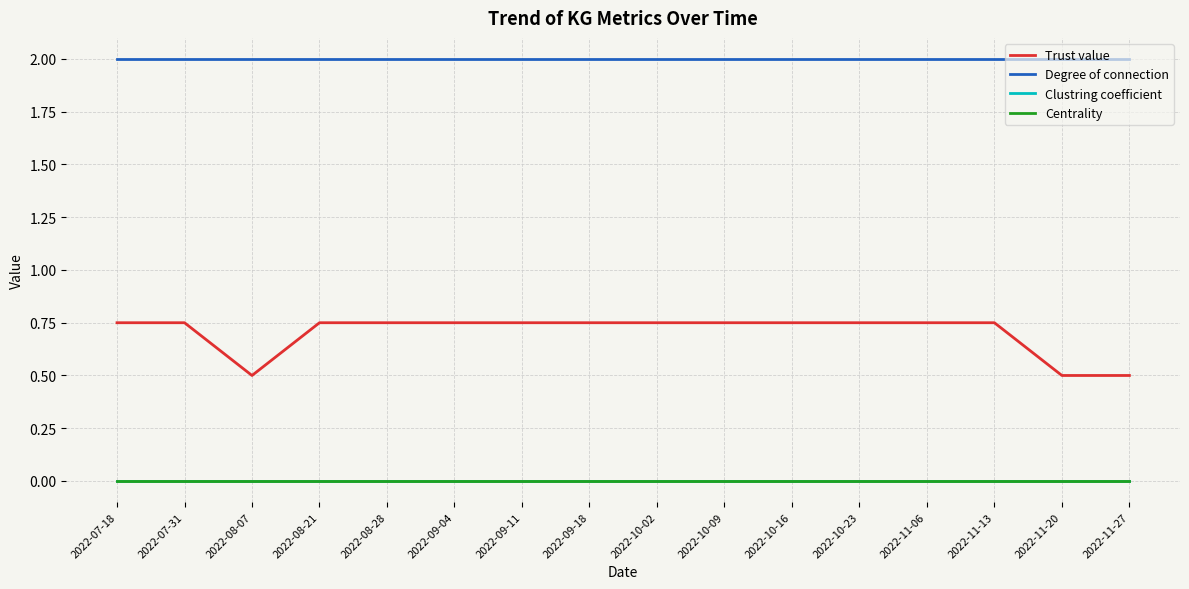

True or false: Trust value and Degree of connection cross at least once.

False